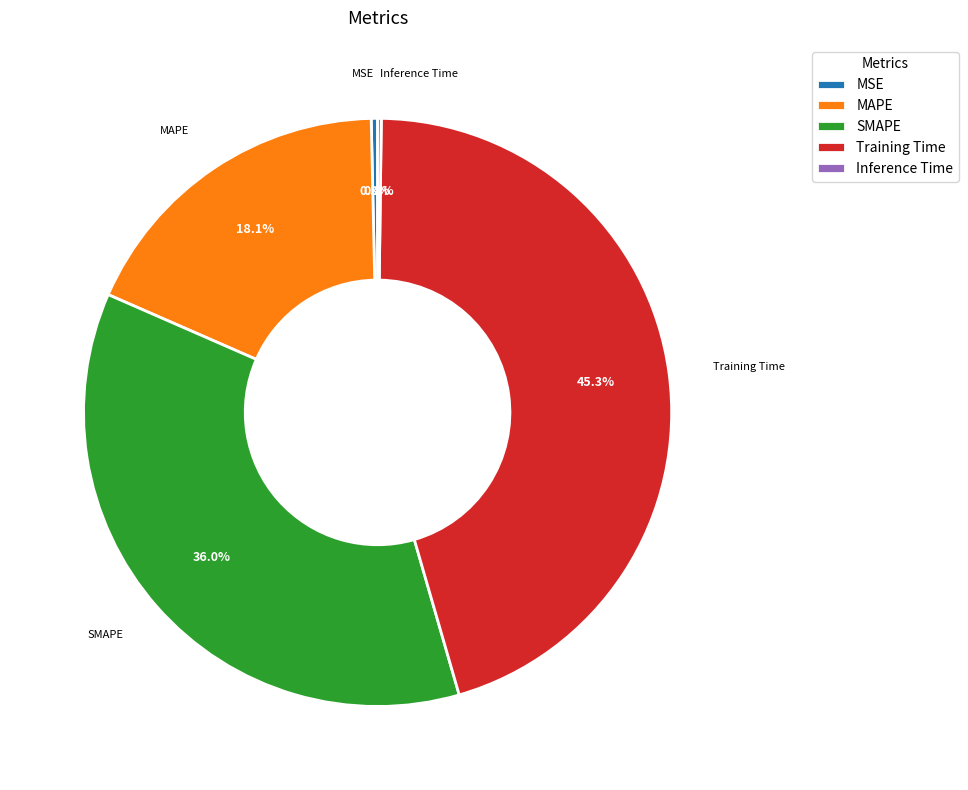

What is the largest slice in the pie chart?

Training Time